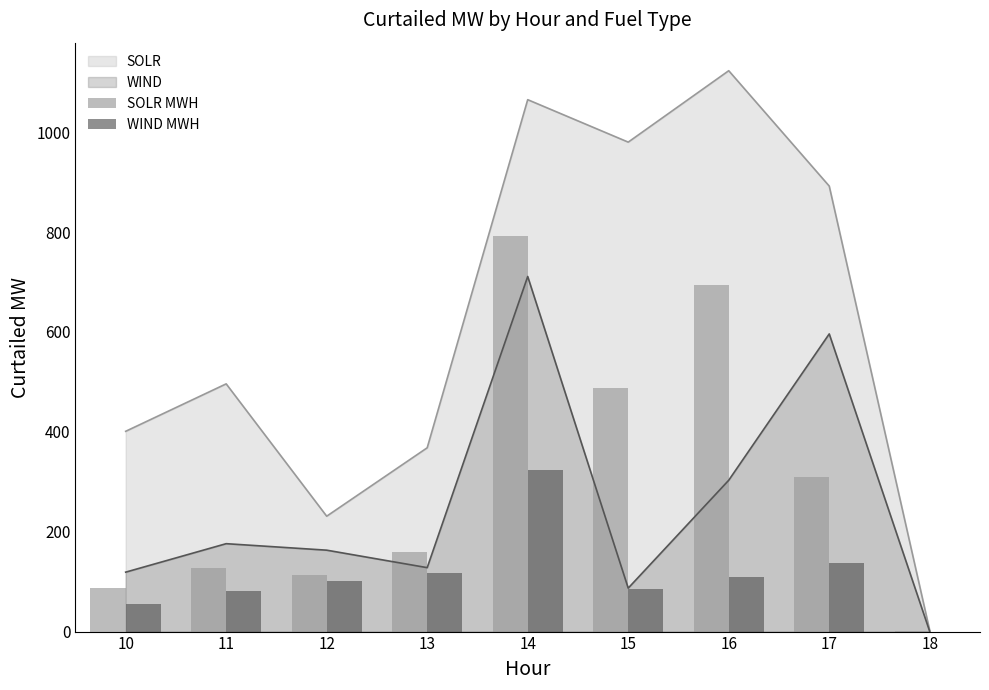

Between 13 and 17, which is larger?

17